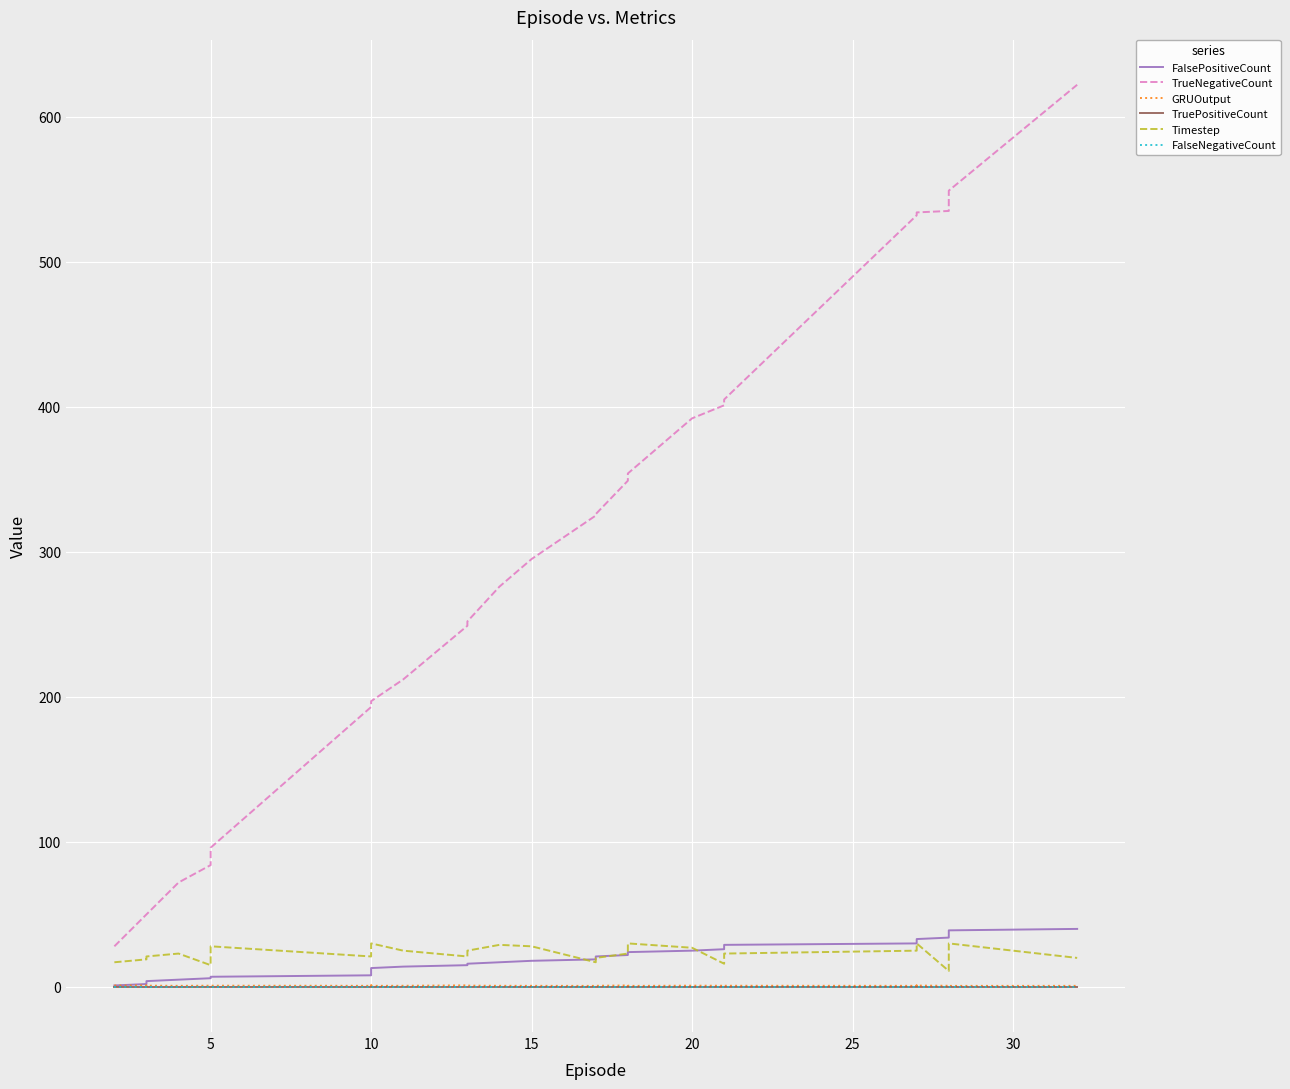

Reading right to left, list all the values displayed in this chart.

FalsePositiveCount: 40.0	39.0	38.0	37.0	36.0	35.0	34.0	33.0	32.0	31.0	30.0	29.0	28.0	27.0	26.0	25.0	24.0	23.0	22.0	21.0	20.0	19.0	18.0	17.0	16.0	15.0	14.0	13.0	12.0	11.0	10.0	9.0	8.0	7.0	6.0	5.0	4.0	3.0	2.0	1.0
TrueNegativeCount: 622.0	549.0	548.0	547.0	547.0	535.0	535.0	534.0	534.0	534.0	532.0	405.0	403.0	401.0	401.0	392.0	354.0	354.0	349.0	326.0	325.0	325.0	295.0	276.0	252.0	249.0	212.0	197.0	195.0	195.0	195.0	194.0	193.0	96.0	84.0	72.0	50.0	50.0	50.0	28.0
GRUOutput: 0.7	0.7	0.8	0.7	0.8	0.7	0.8	0.9	0.8	1.0	0.8	0.8	0.8	0.9	0.8	0.9	0.7	0.7	1.0	0.8	0.7	0.7	0.8	0.8	0.9	1.1	0.8	0.7	0.8	0.9	1.0	1.0	0.8	0.8	0.8	0.8	0.9	0.8	1.0	1.0
TruePositiveCount: 0.0	0.0	0.0	0.0	0.0	0.0	0.0	0.0	0.0	0.0	0.0	0.0	0.0	0.0	0.0	0.0	0.0	0.0	0.0	0.0	0.0	0.0	0.0	0.0	0.0	0.0	0.0	0.0	0.0	0.0	0.0	0.0	0.0	0.0	0.0	0.0	0.0	0.0	0.0	0.0
Timestep: 20.0	30.0	28.0	26.0	25.0	12.0	11.0	30.0	29.0	28.0	25.0	23.0	20.0	17.0	16.0	27.0	30.0	29.0	23.0	20.0	18.0	17.0	28.0	29.0	25.0	21.0	25.0	30.0	27.0	26.0	25.0	23.0	21.0	28.0	15.0	23.0	21.0	20.0	19.0	17.0
FalseNegativeCount: 0.0	0.0	0.0	0.0	0.0	0.0	0.0	0.0	0.0	0.0	0.0	0.0	0.0	0.0	0.0	0.0	0.0	0.0	0.0	0.0	0.0	0.0	0.0	0.0	0.0	0.0	0.0	0.0	0.0	0.0	0.0	0.0	0.0	0.0	0.0	0.0	0.0	0.0	0.0	0.0